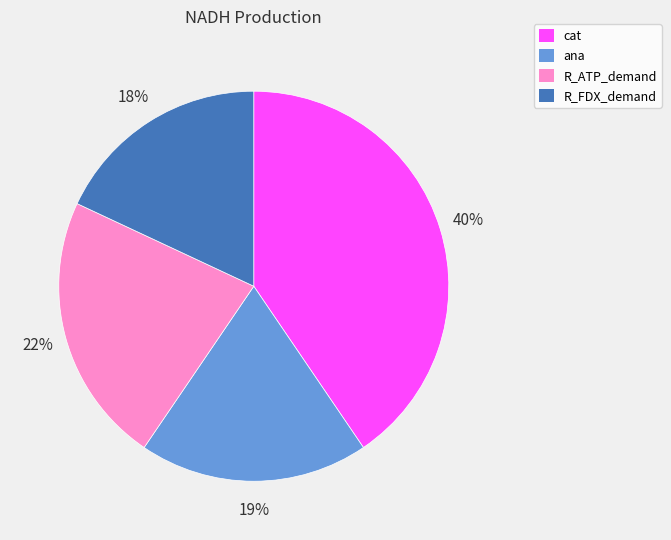

Which slice is the smallest?

R_FDX_demand